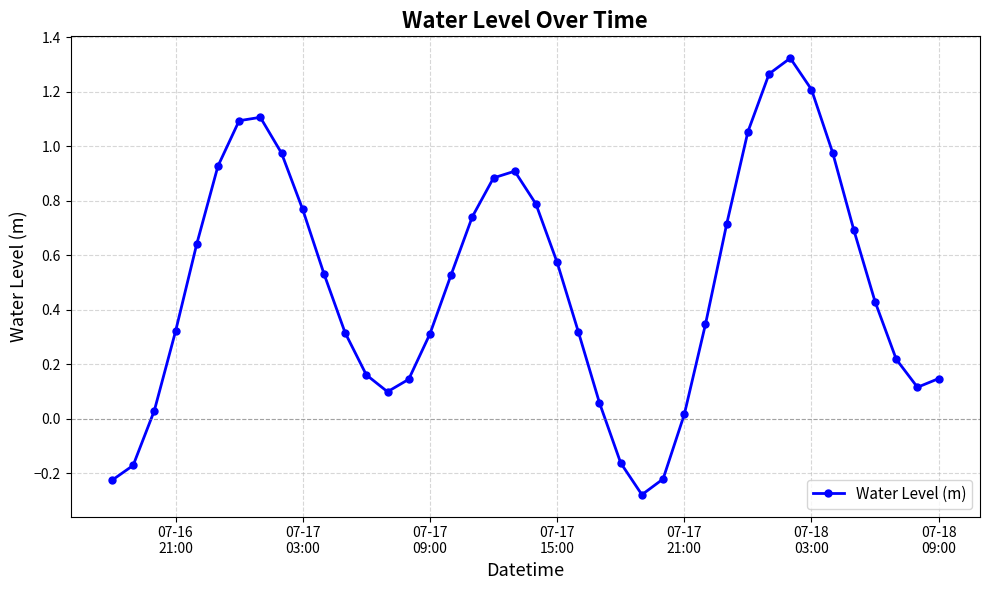

What is the difference between the maximum and second lowest values?

1.5